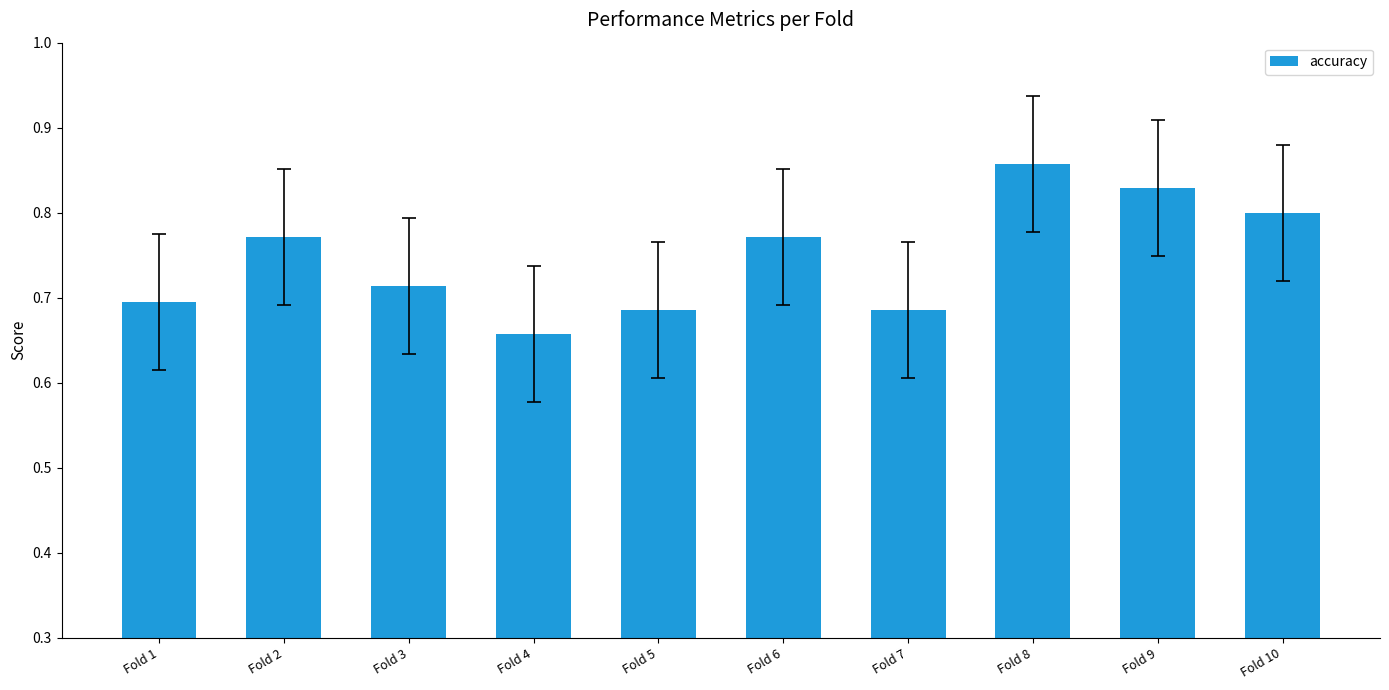

At which category does the chart reach its minimum across all series?

Fold 4